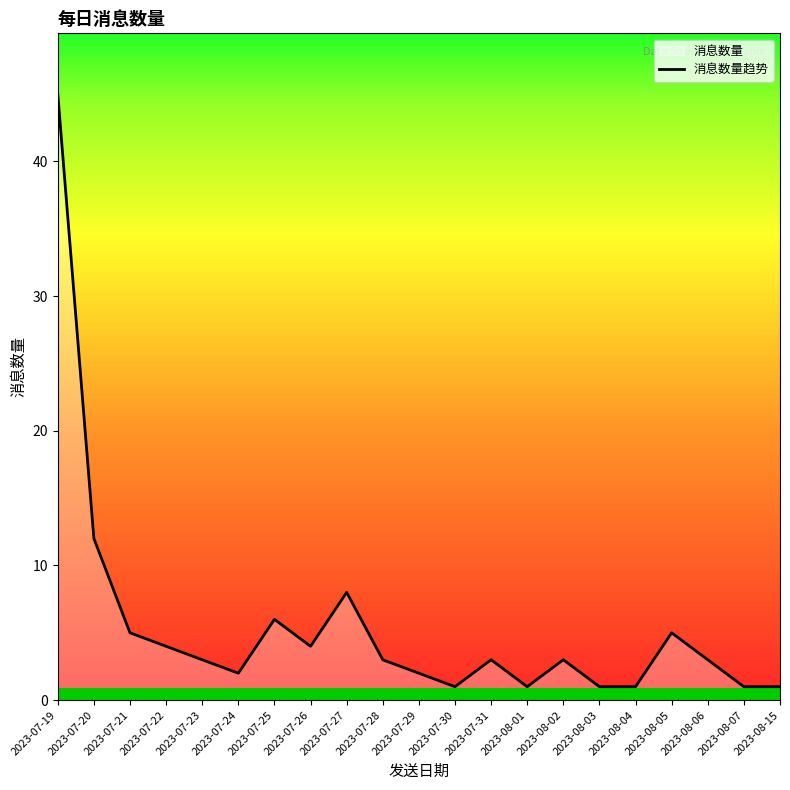

How many data points are above 3?

8